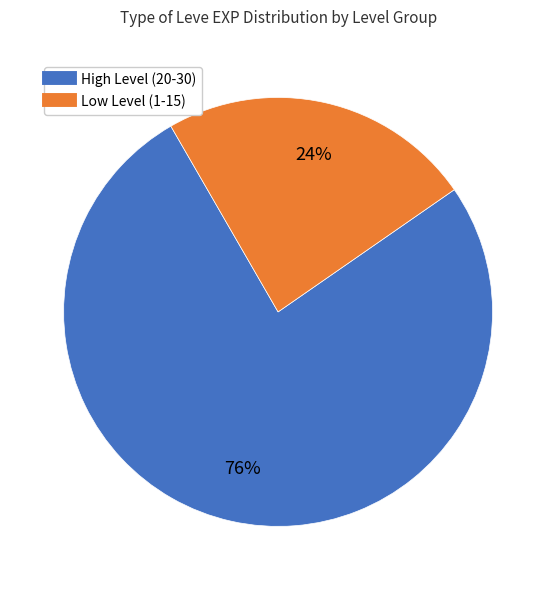

Is there any slice that represents more than half of the pie?

Yes